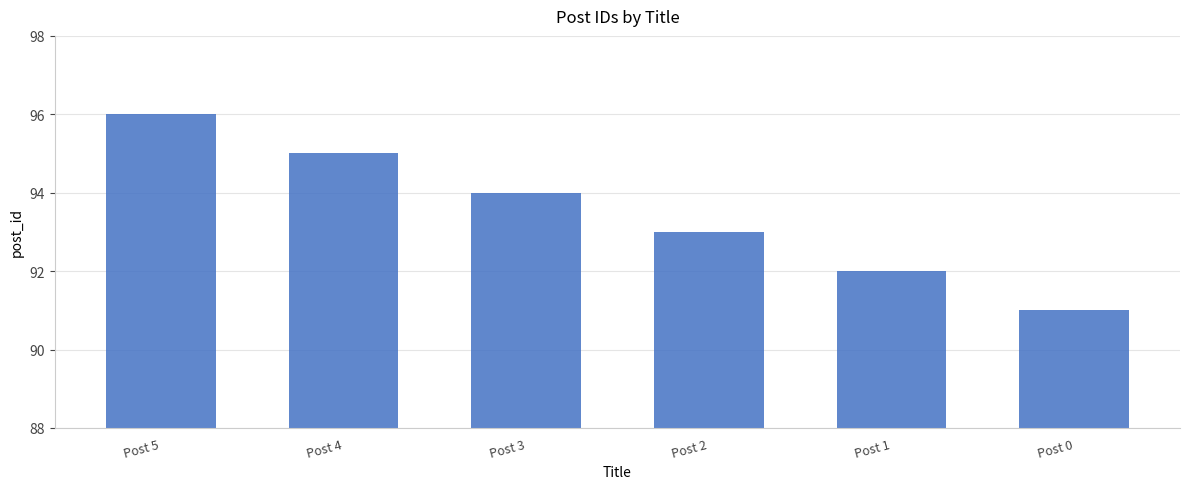

Reading left to right, transcribe all the data shown in this chart.

96	95	94	93	92	91